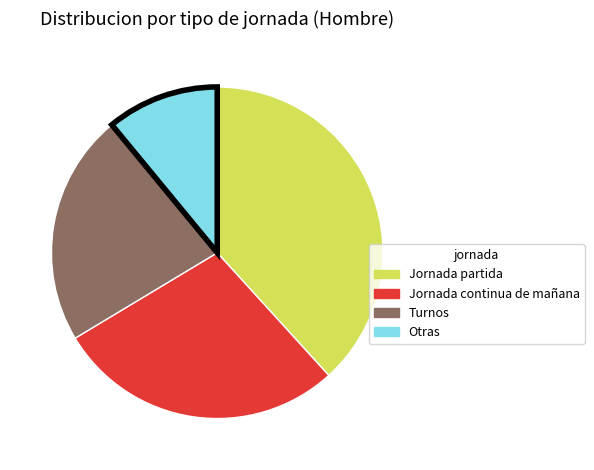

Is there any slice that represents more than half of the pie?

No